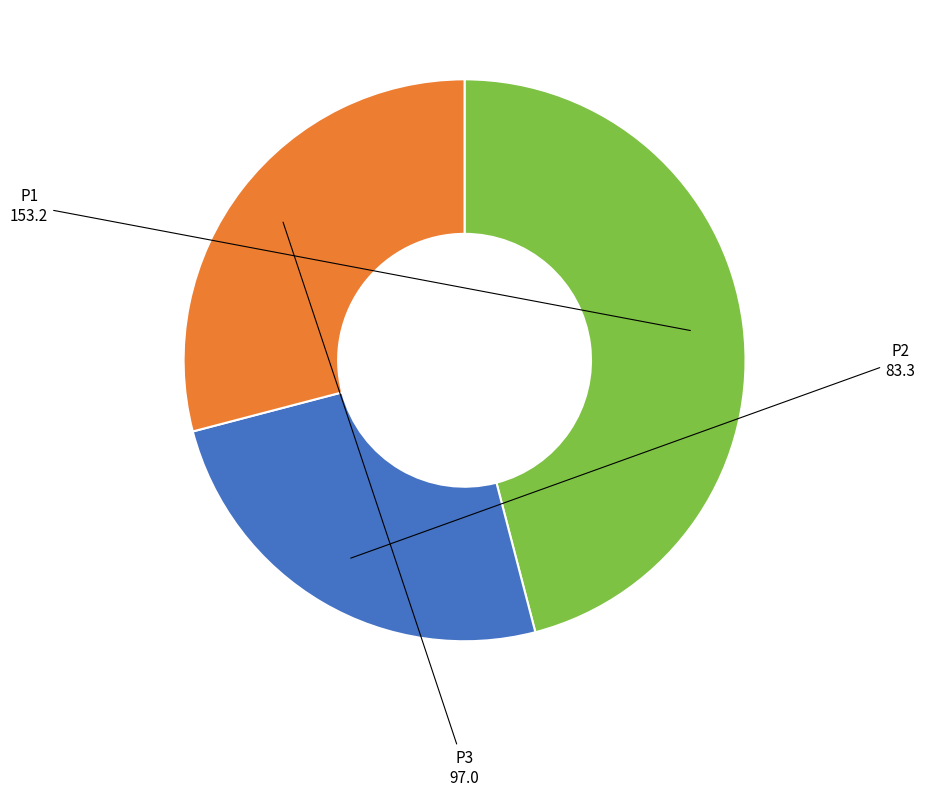

How many slices are in this pie chart?

3